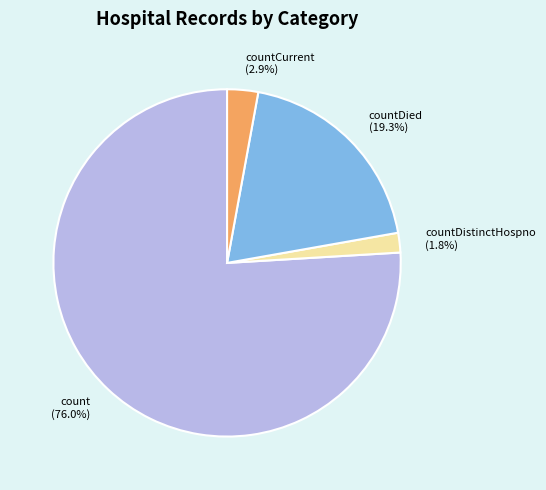

How many segments does this pie chart have?

4